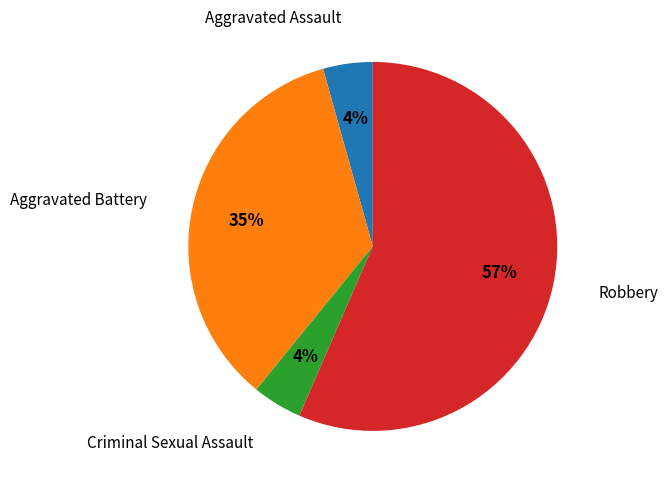

To the nearest percent, what is the average slice percentage?

25%